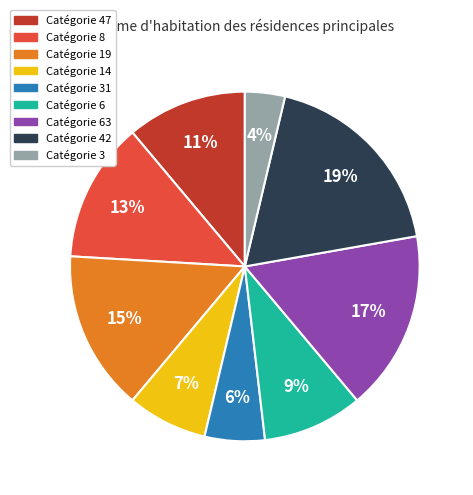

Is there a majority slice in this chart?

No